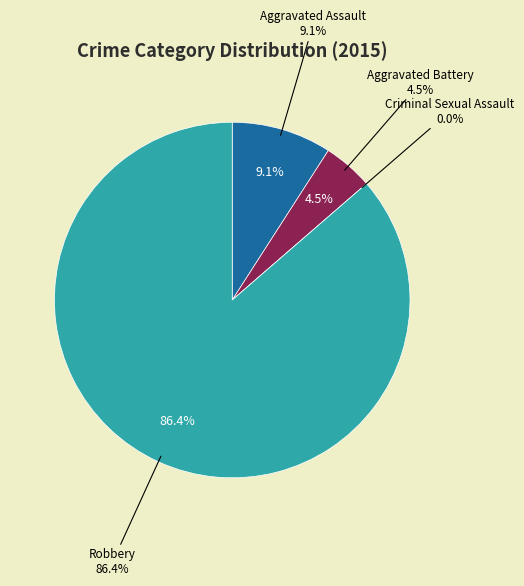

Between Aggravated Assault and Criminal Sexual Assault, which is larger?

Aggravated Assault